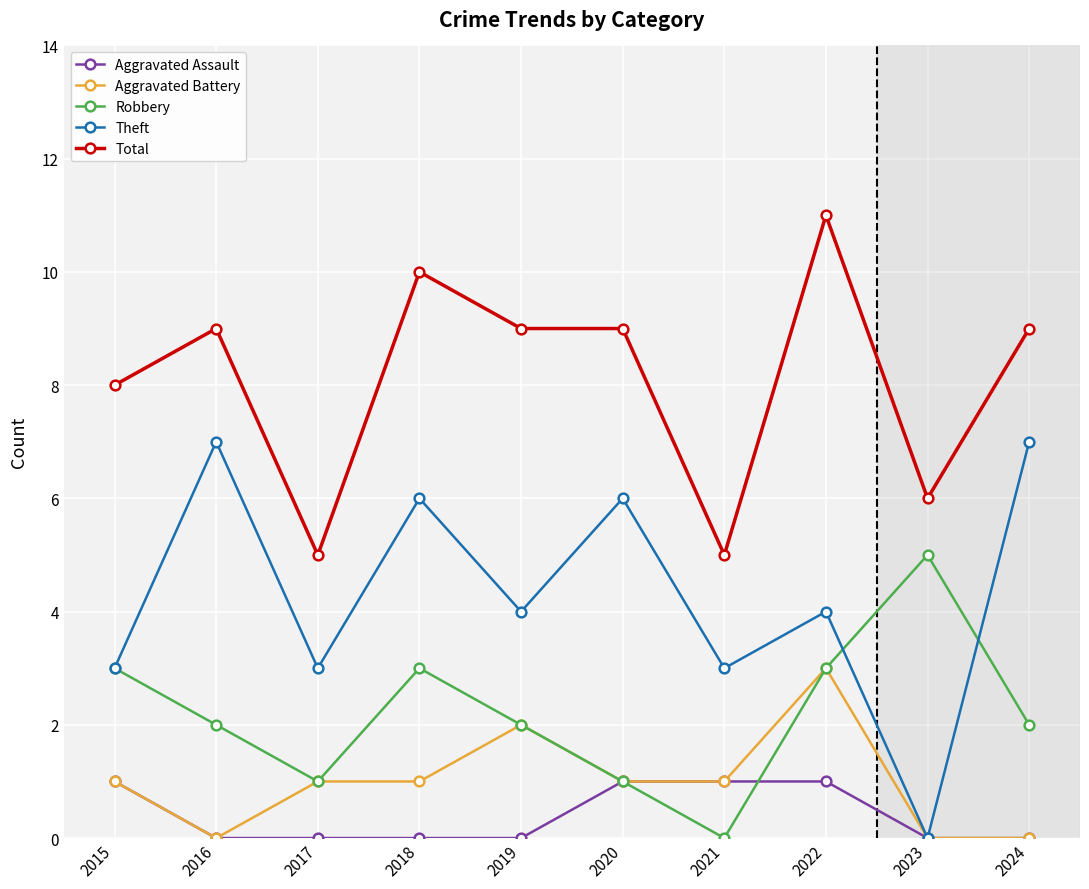

What is the difference between the Theft values at 2024 and 2023?

7